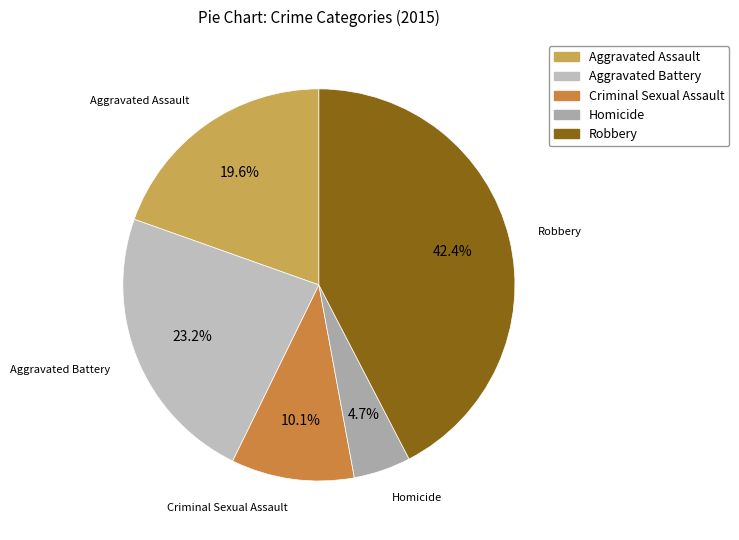

What is the ratio of the value at Aggravated Battery to the value at Robbery?

0.5